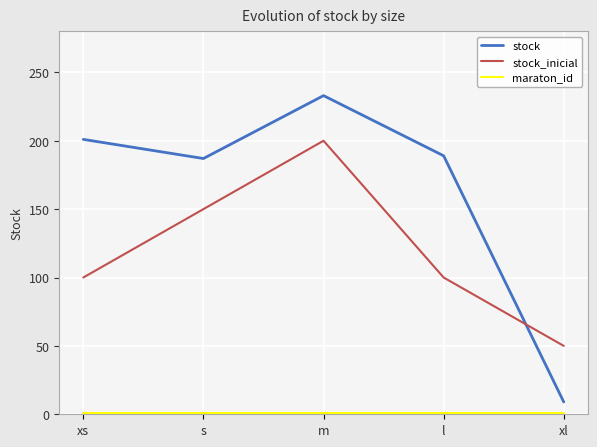

Which label corresponds to the largest value in the chart?

m